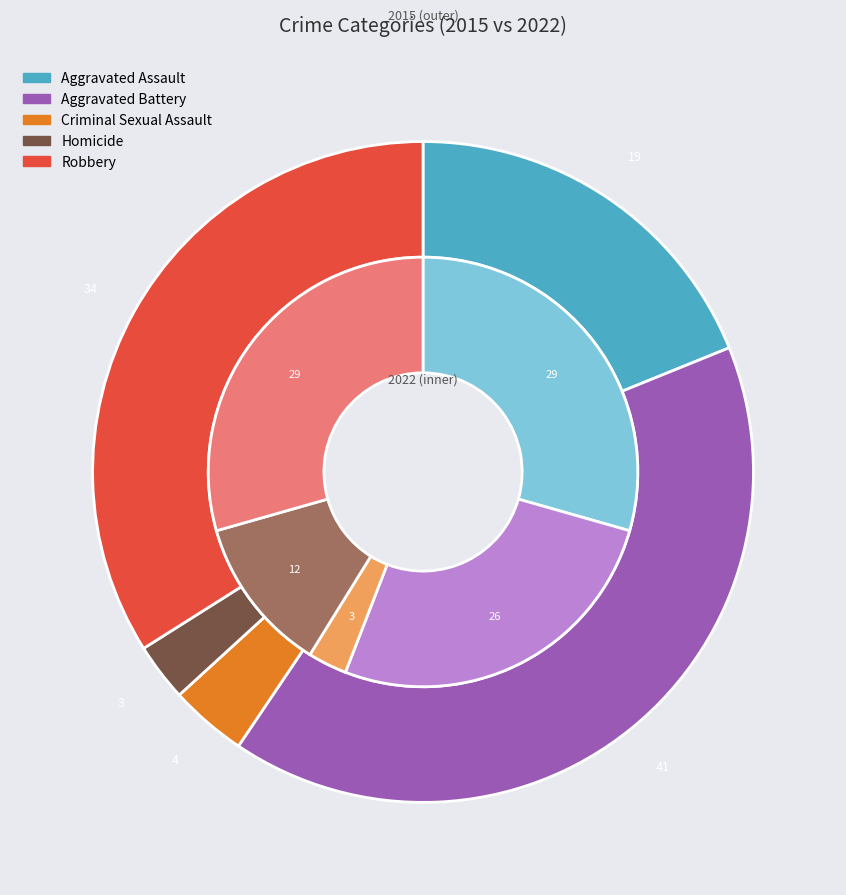

Is it true that values_2022 is 14% of the pie?

False